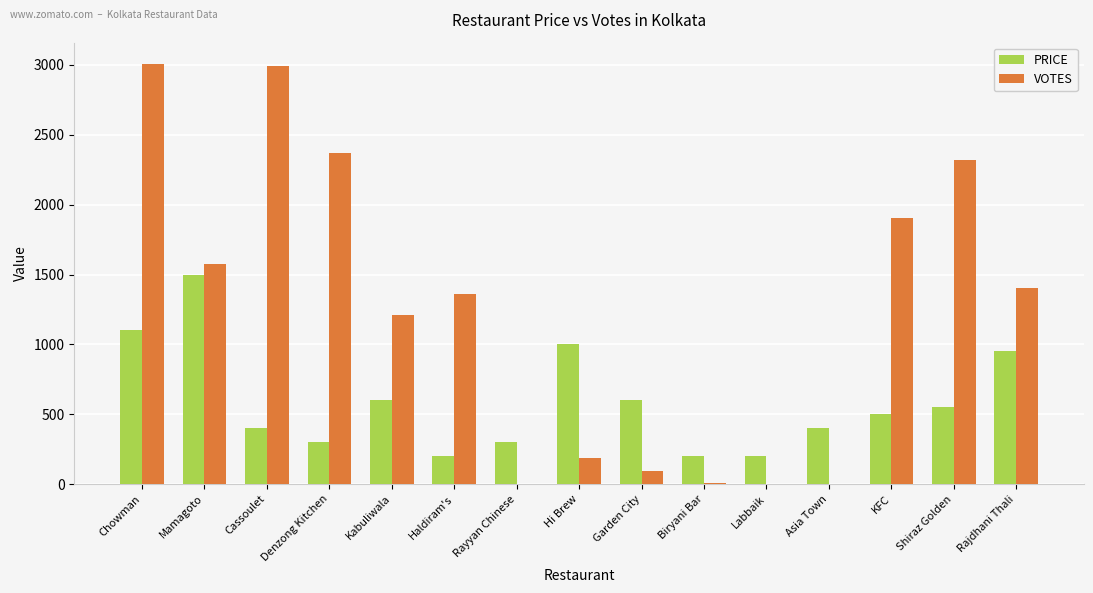

Which series changed the most between Kabuliwala and Rayyan Chinese?

VOTES